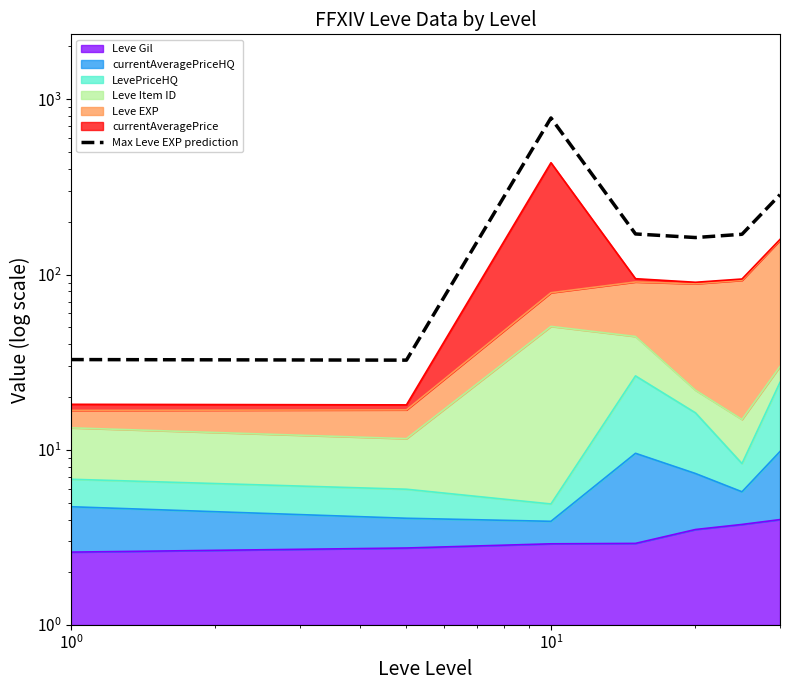

What value does the data have at $\mathdefault{10^{1}}$?

782.2